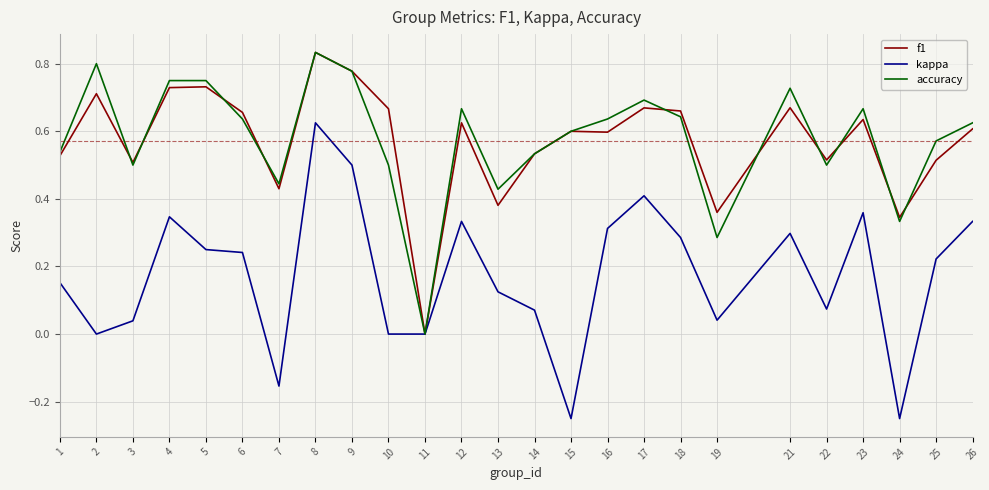

Is the value of kappa at 9 greater than the value of accuracy at 8?

No